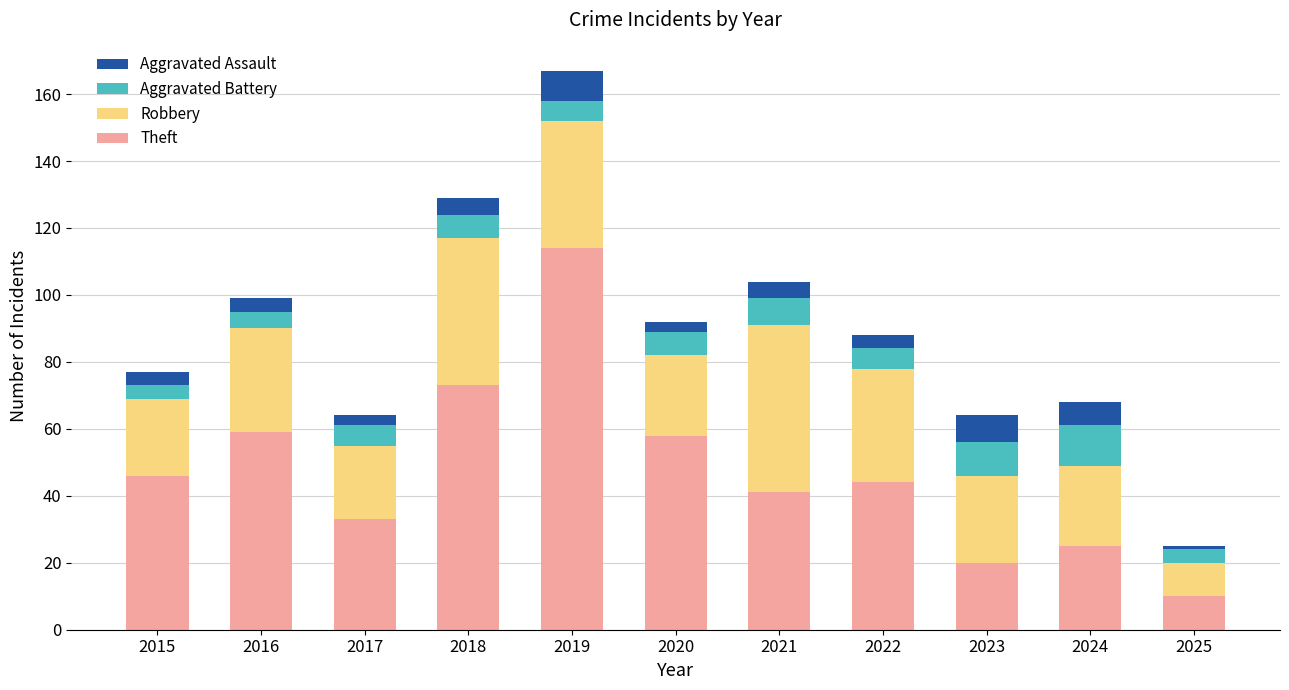

The value of Theft at 2020 is 16. True or false?

False